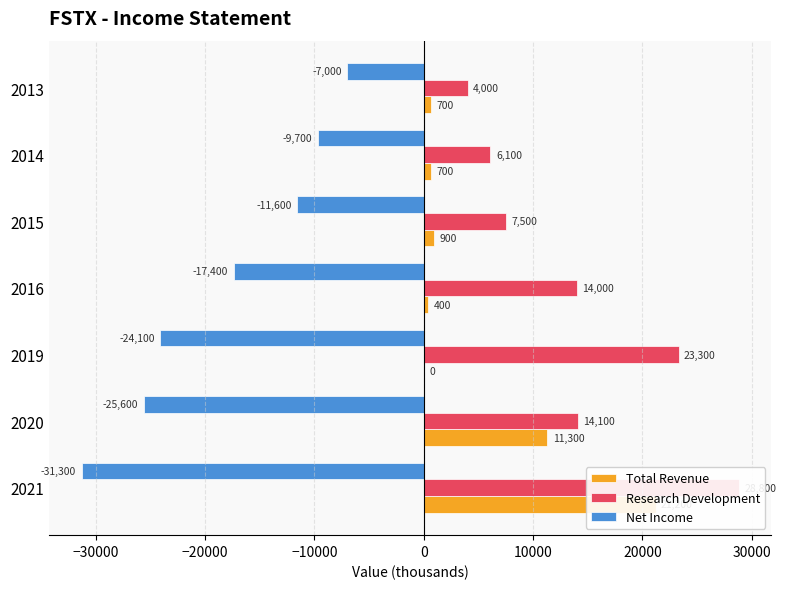

What is the sum of all Research Development values?

97800